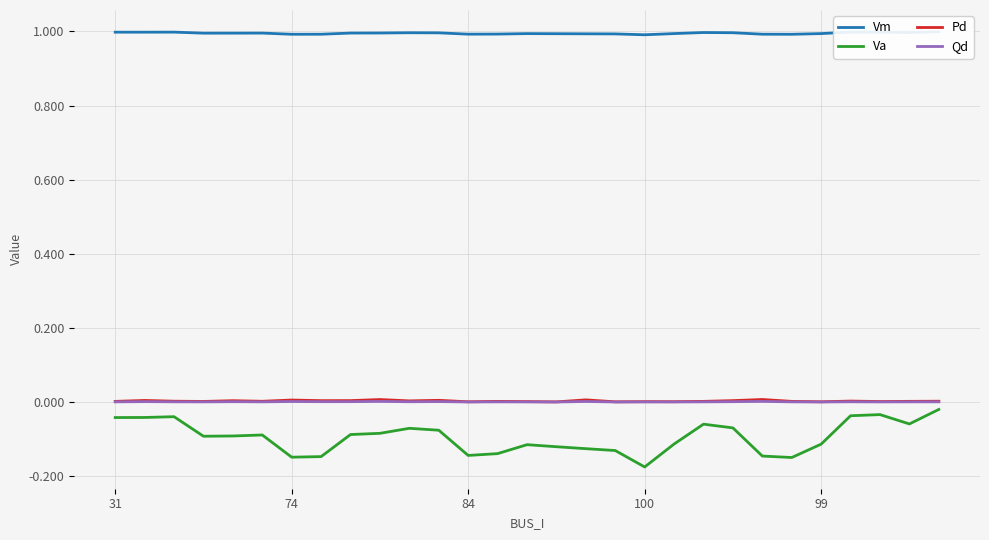

Does the chart have visible grid lines?

Yes